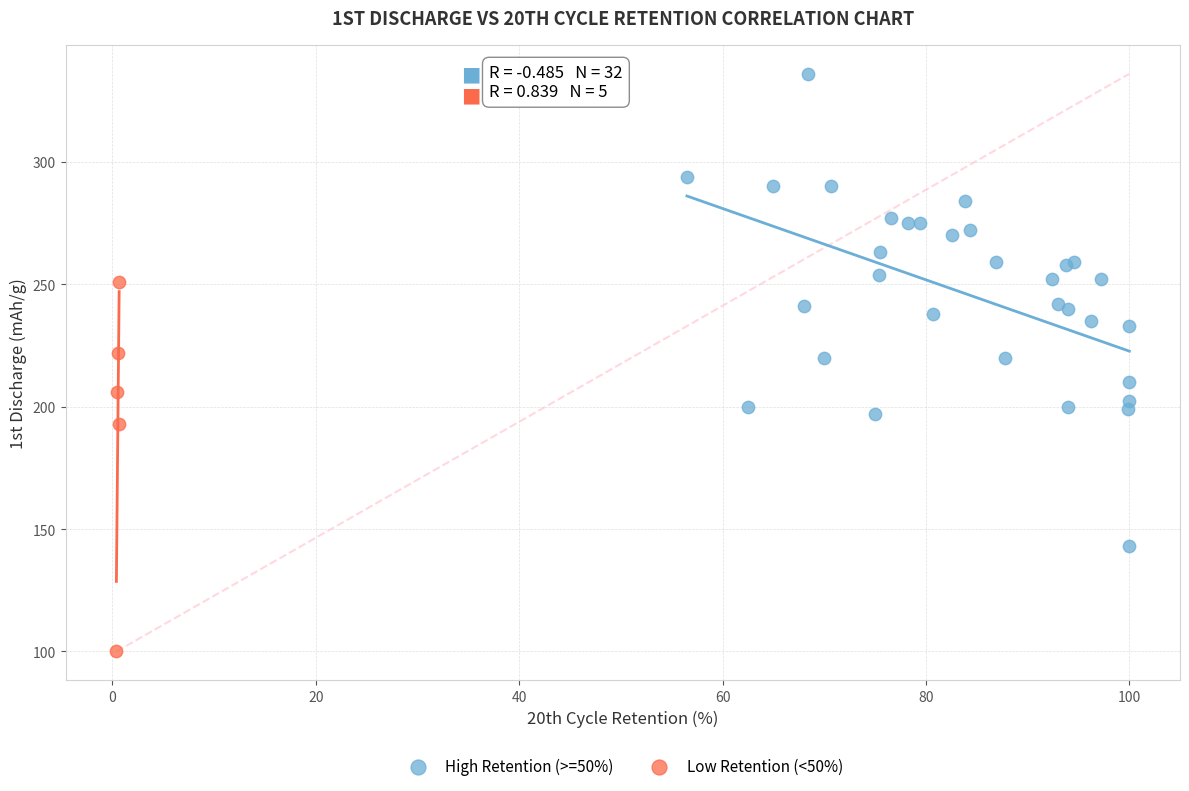

Which series reaches the minimum Y coordinate?

Low Retention (<50%)